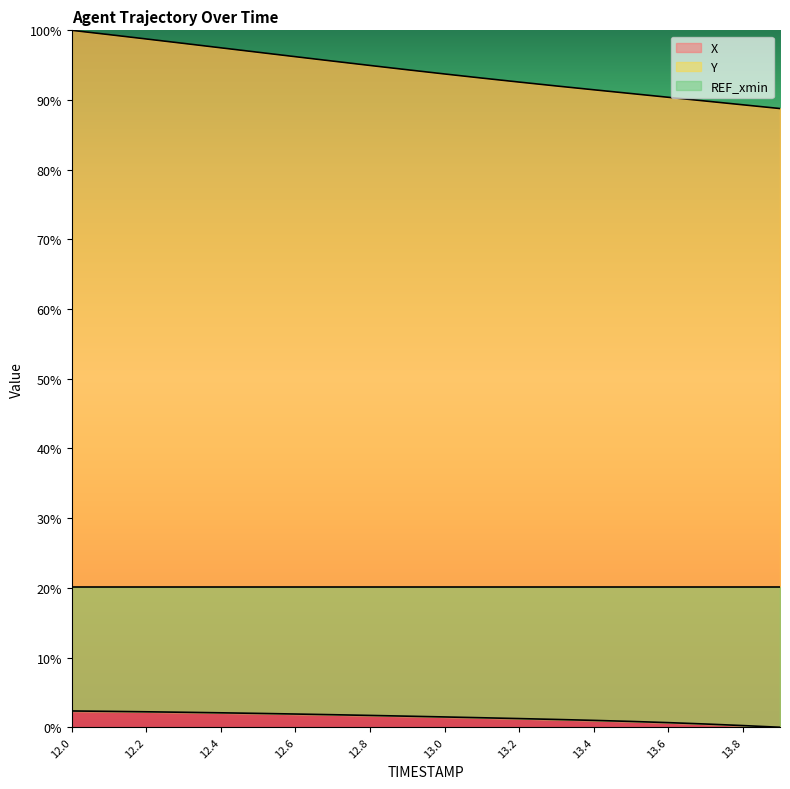

How many values in the Y series exceed 1?

14